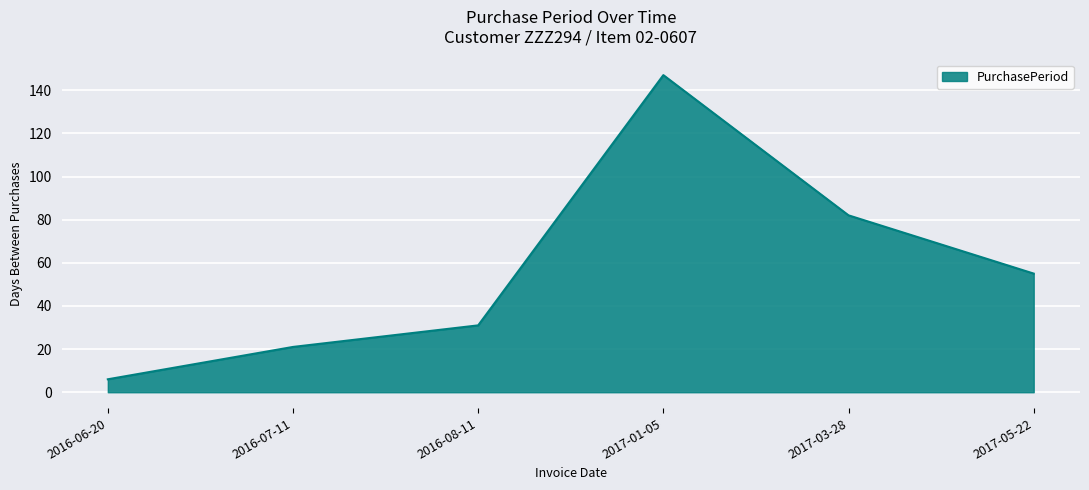

How many categories are shown in the chart?

6